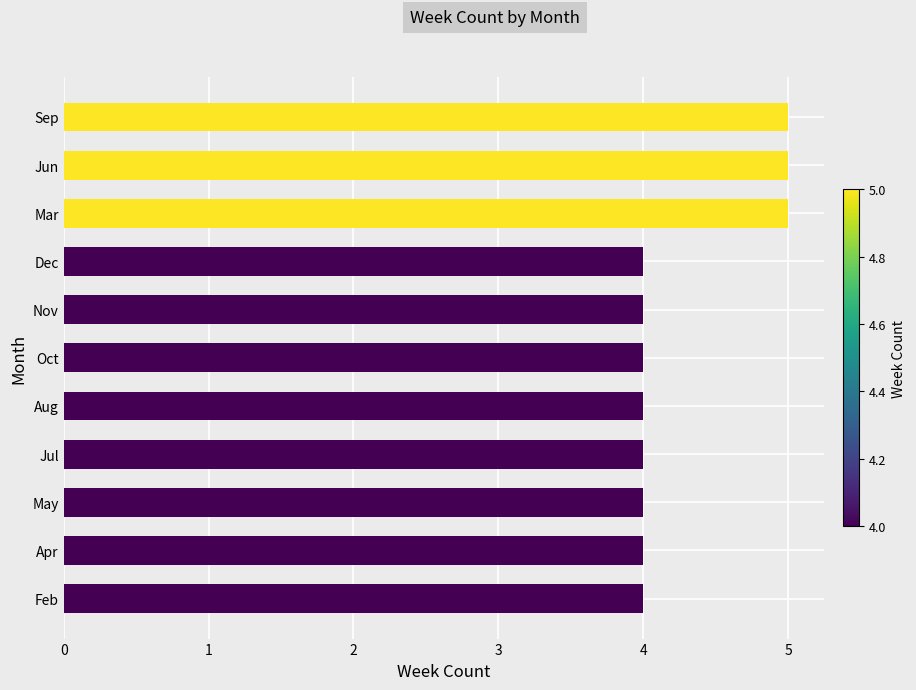

What is the ratio of the value at Jul to the value at Jun?

0.8